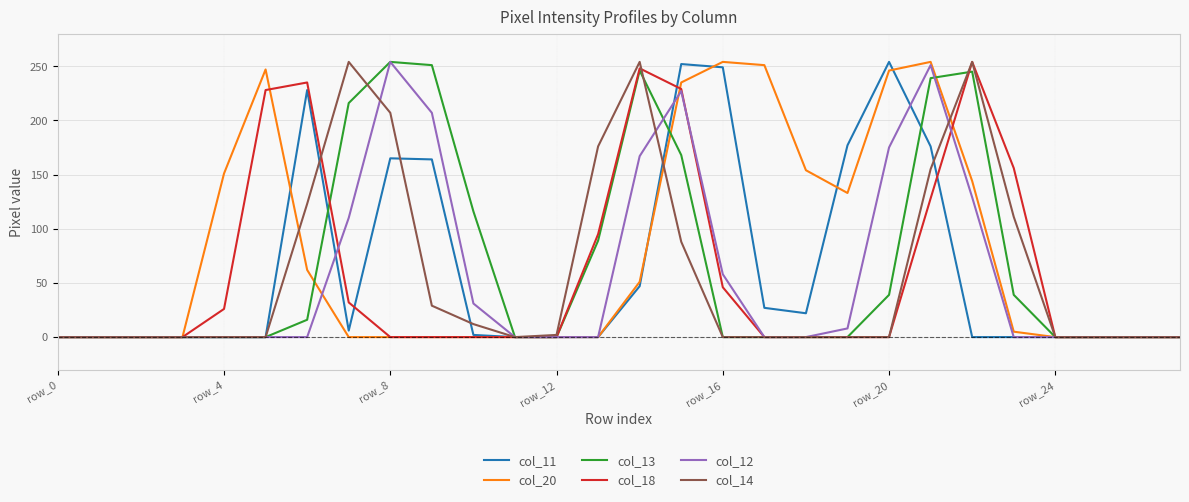

How many interior local valleys does the col_20 series have?

1